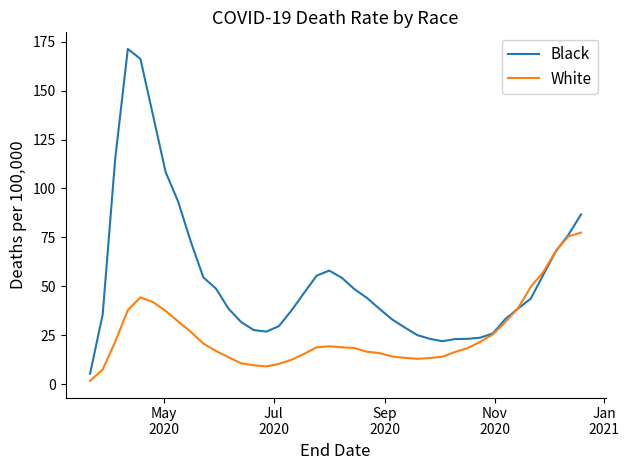

Does the chart have visible grid lines?

No